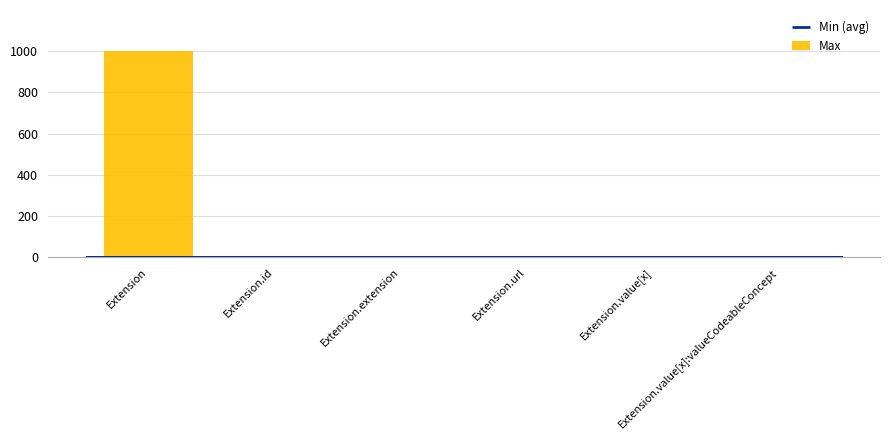

What is the difference between the second highest and minimum values?

1